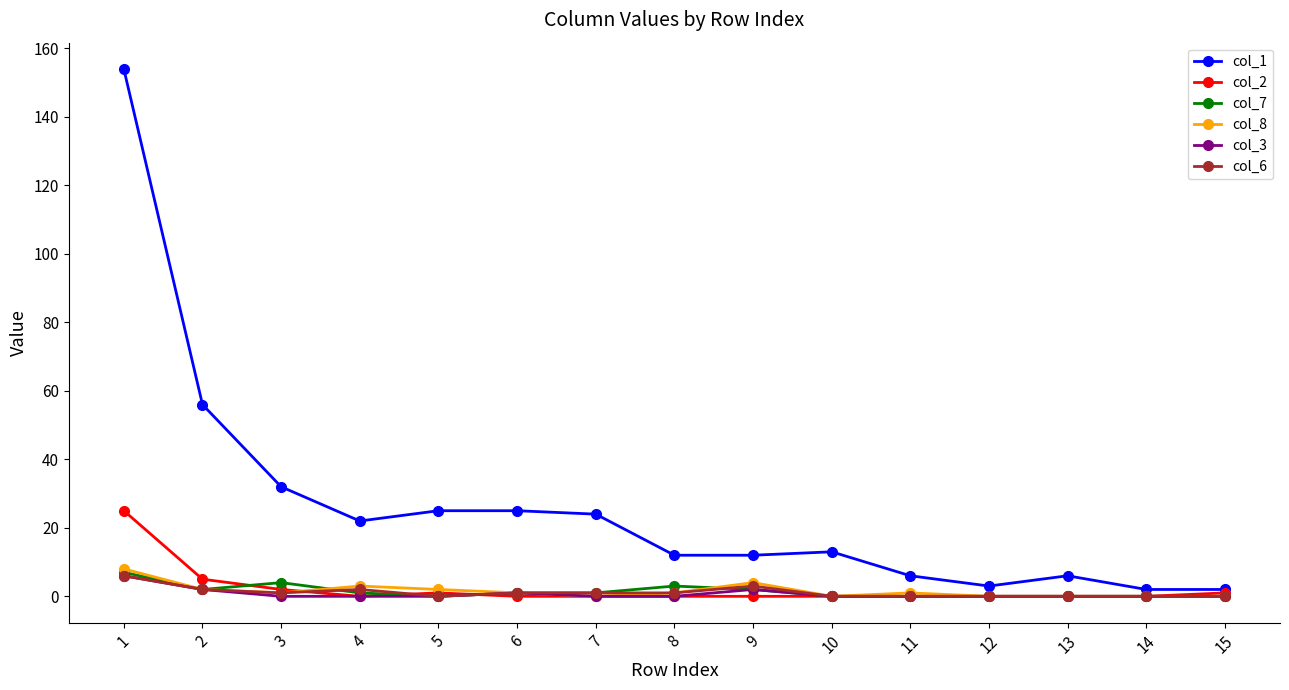

Which series has the largest total across all categories?

col_1